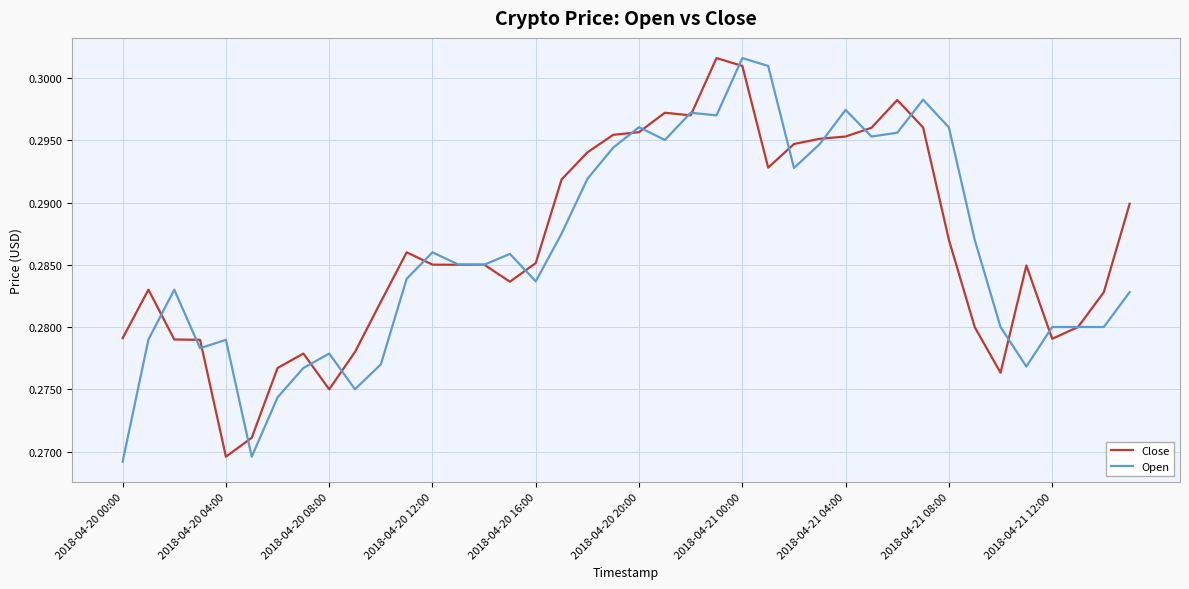

Where is Close nearest to the value 0?

2018-04-20 04:00